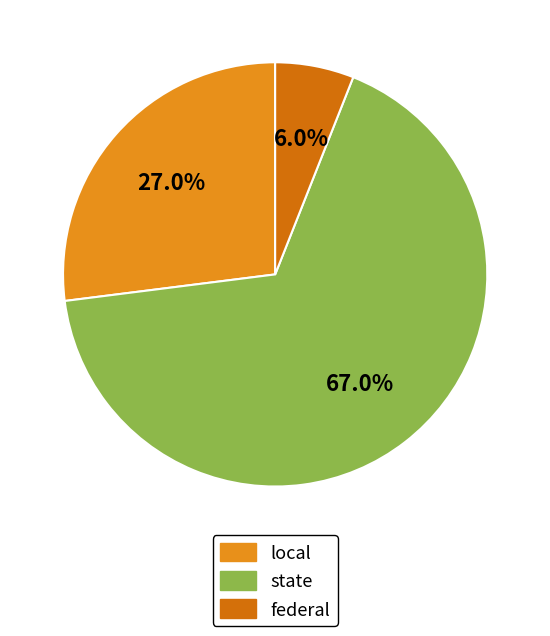

Which category has the smallest portion of the pie?

federal